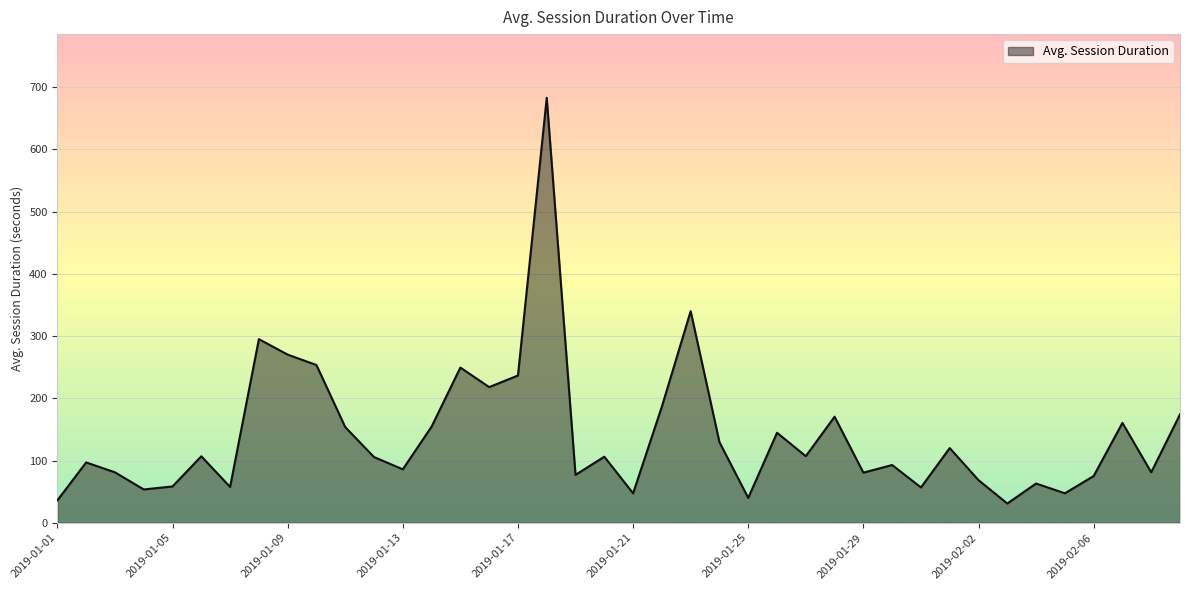

What is the maximum value shown in the chart?

683.0